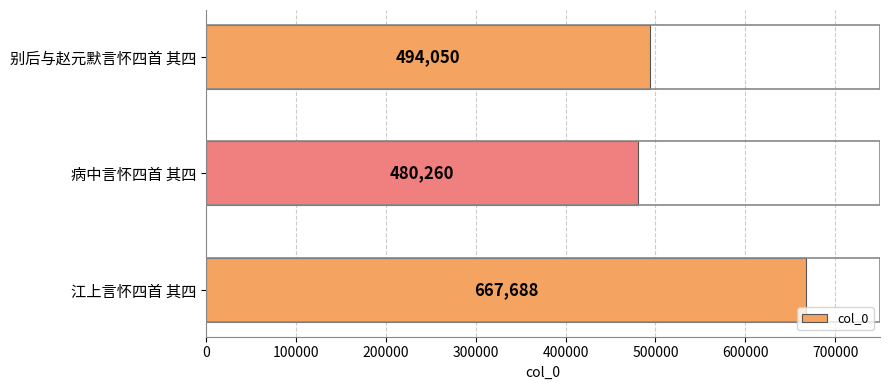

Reading top to bottom, extract all data points from this chart.

494050	480260	667688